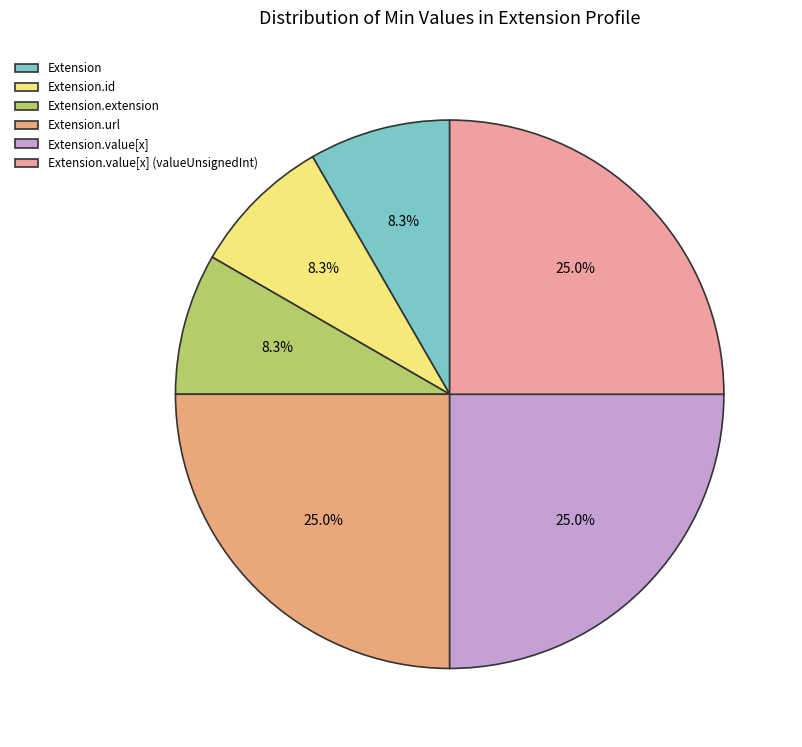

What is the largest slice in the pie chart?

Extension.url